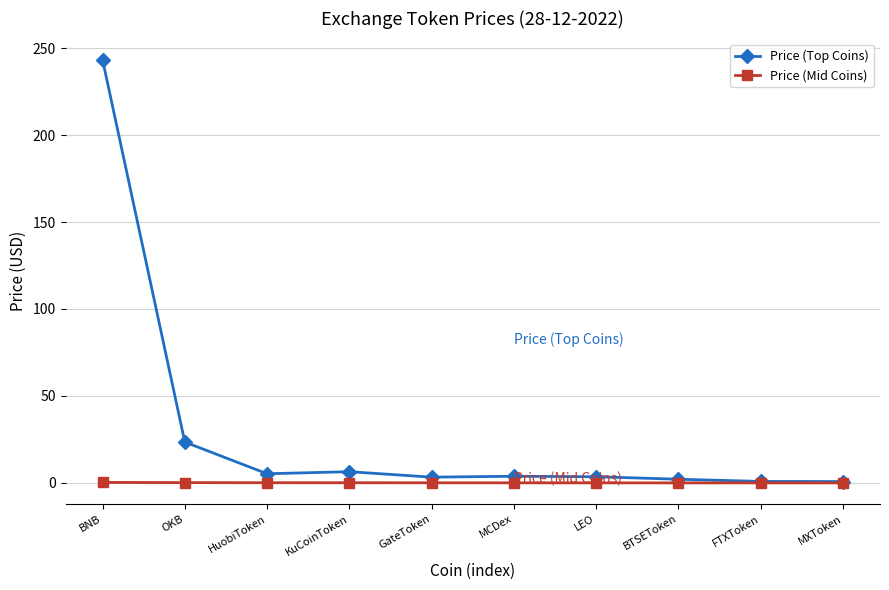

What is the sum of all Price (Mid Coins) values?

1.1